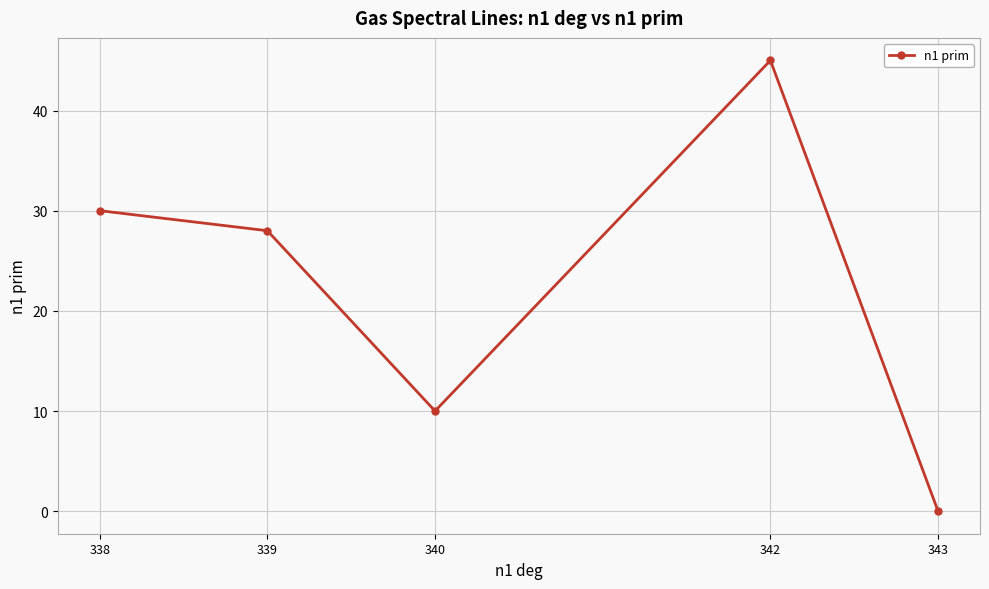

List the labels in order of value, largest first.

342, 338, 339, 340, 343